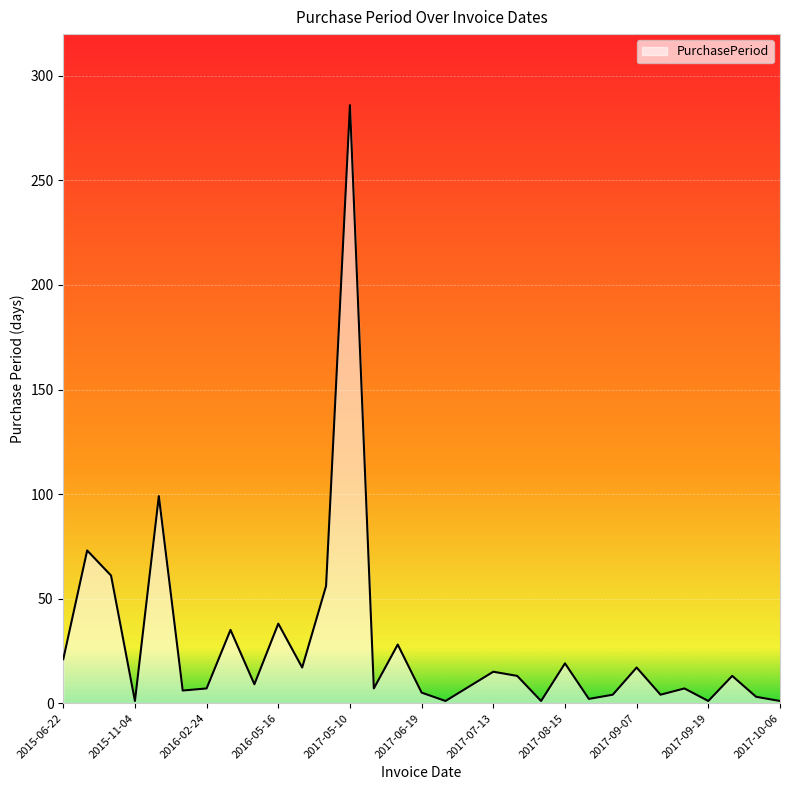

What is the difference between the maximum and minimum values?

285